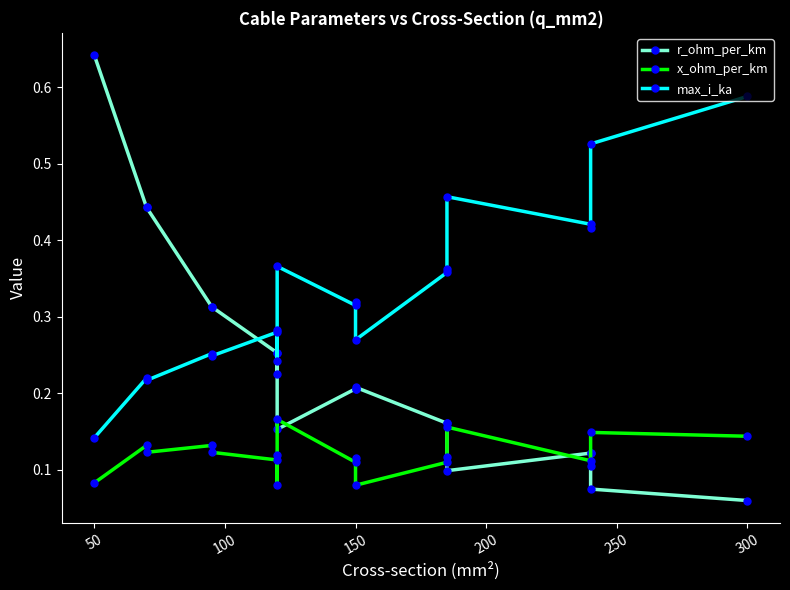

The value of max_i_ka at 300 is 0.4. True or false?

False